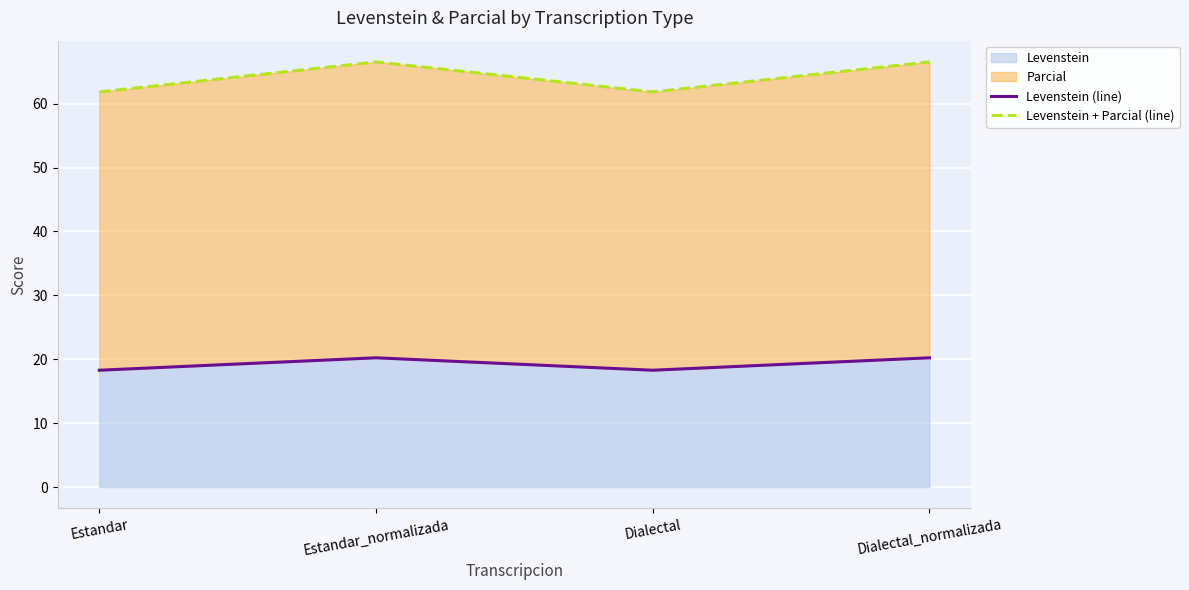

List the series in order of their overall mean, lowest first.

Levenstein (line), Levenstein + Parcial (line)